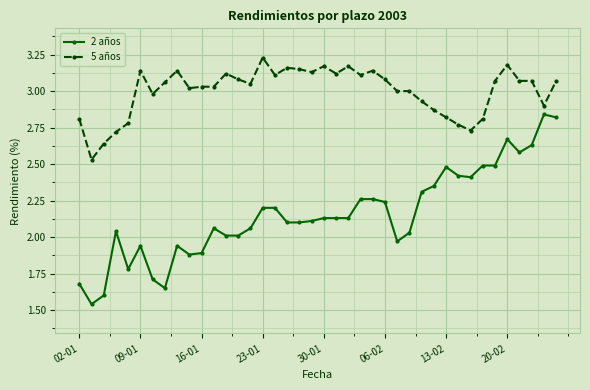

Which series has the largest range (max minus min)?

2 años